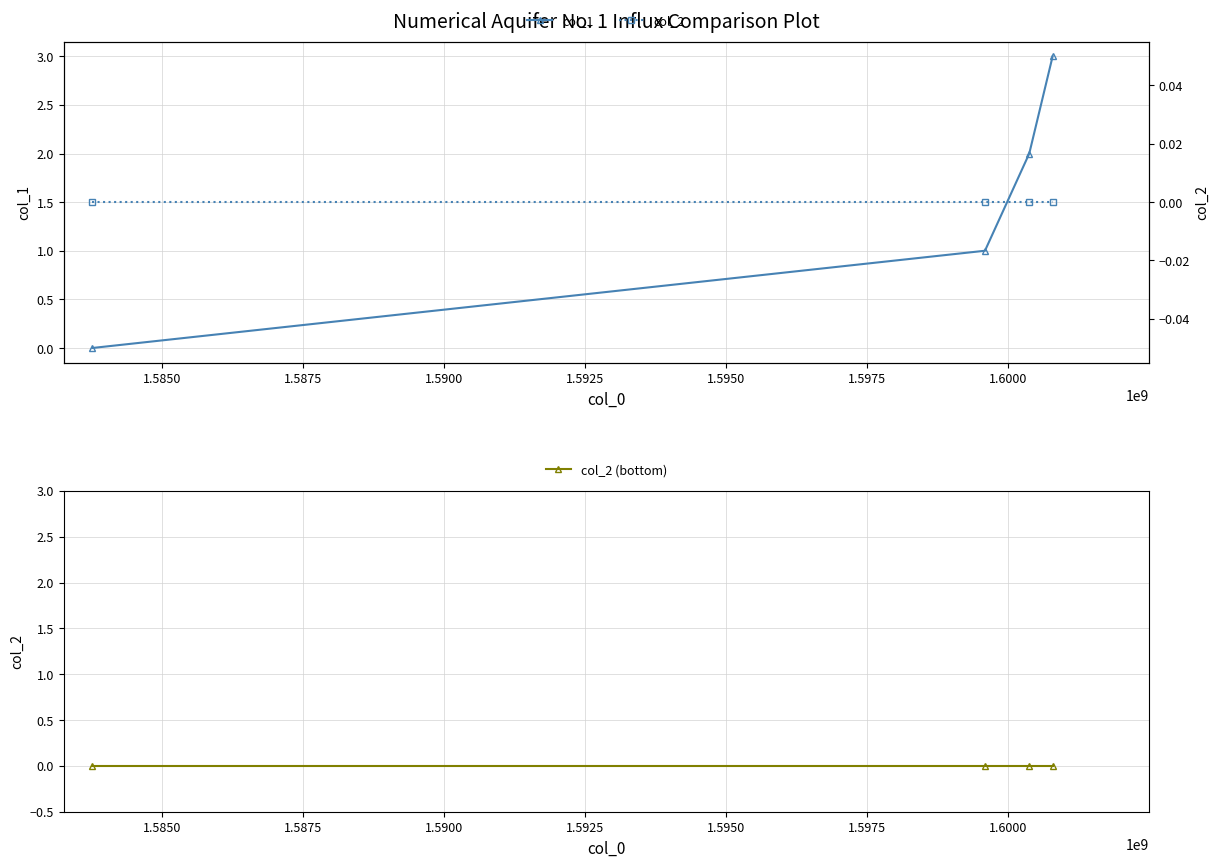

Reading right to left, transcribe all the data shown in this chart.

col_1: 3	2	1	0
col_2: 0	0	0	0
col_2 (bottom): 0	0	0	0